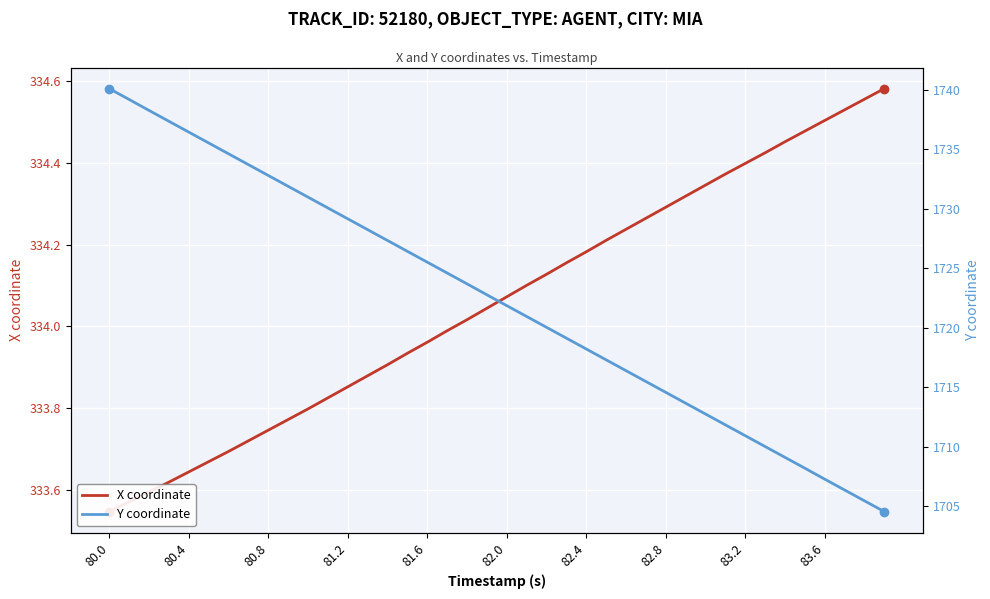

True or false: Y coordinate and X coordinate intersect in this chart.

False